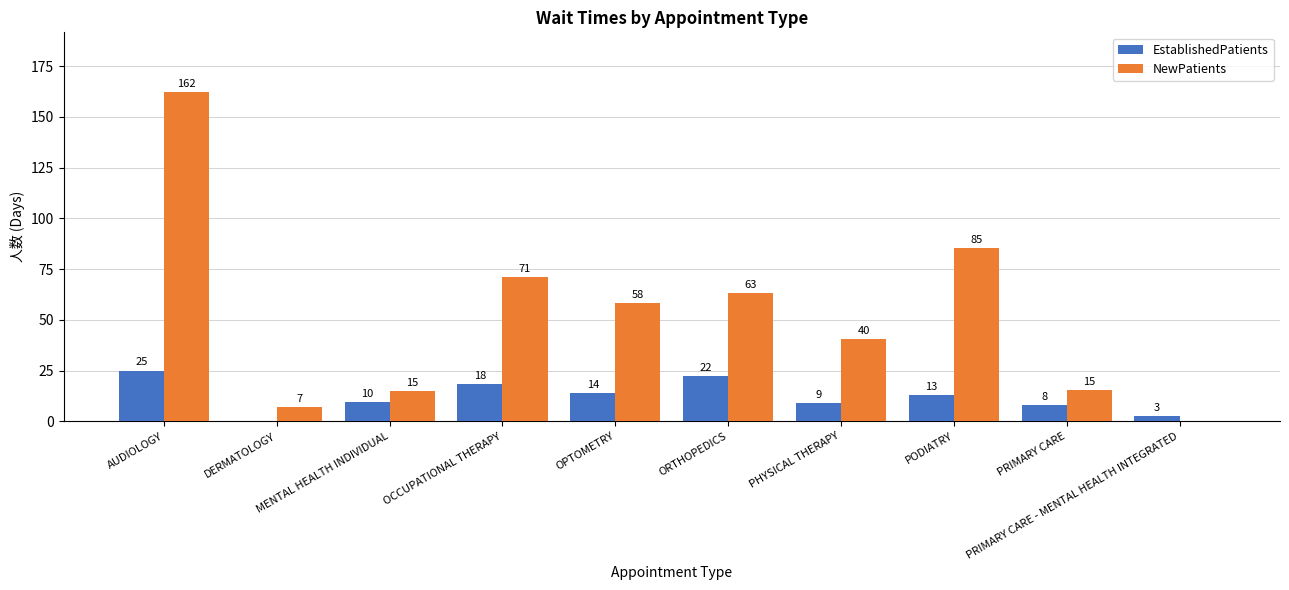

What is the value of the EstablishedPatients bar at the 9th from the left?

7.9